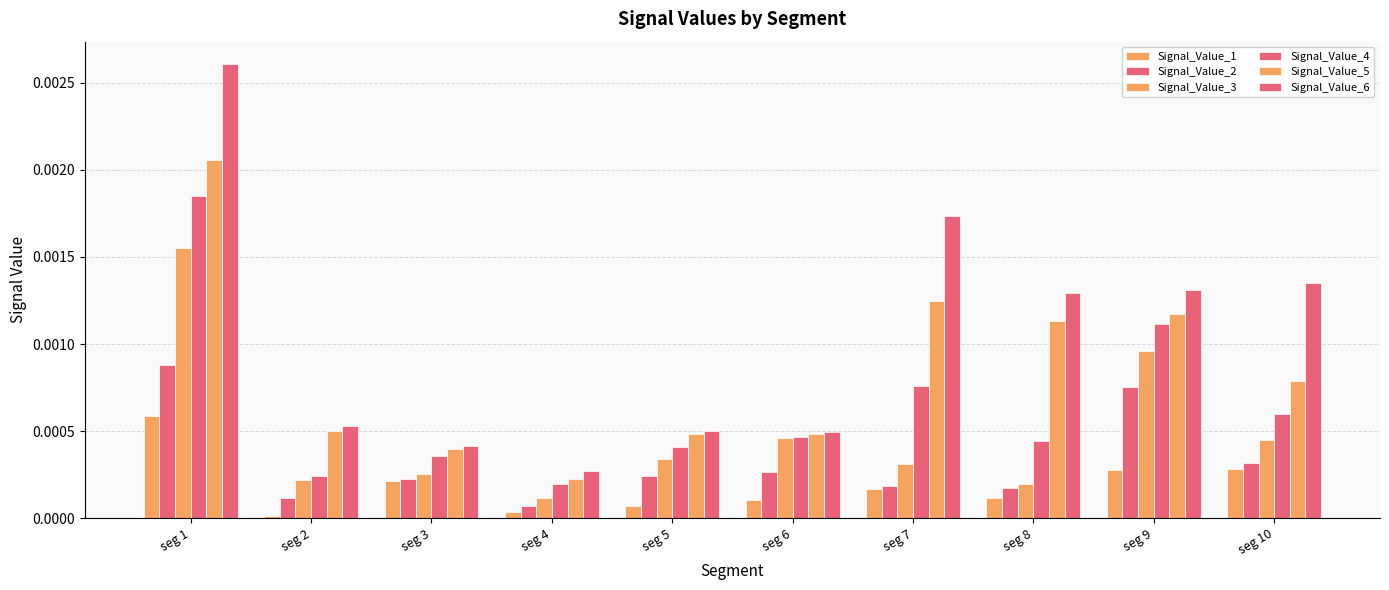

True or false: Signal_Value_5 has a value of 0.0 at seg 5.

True